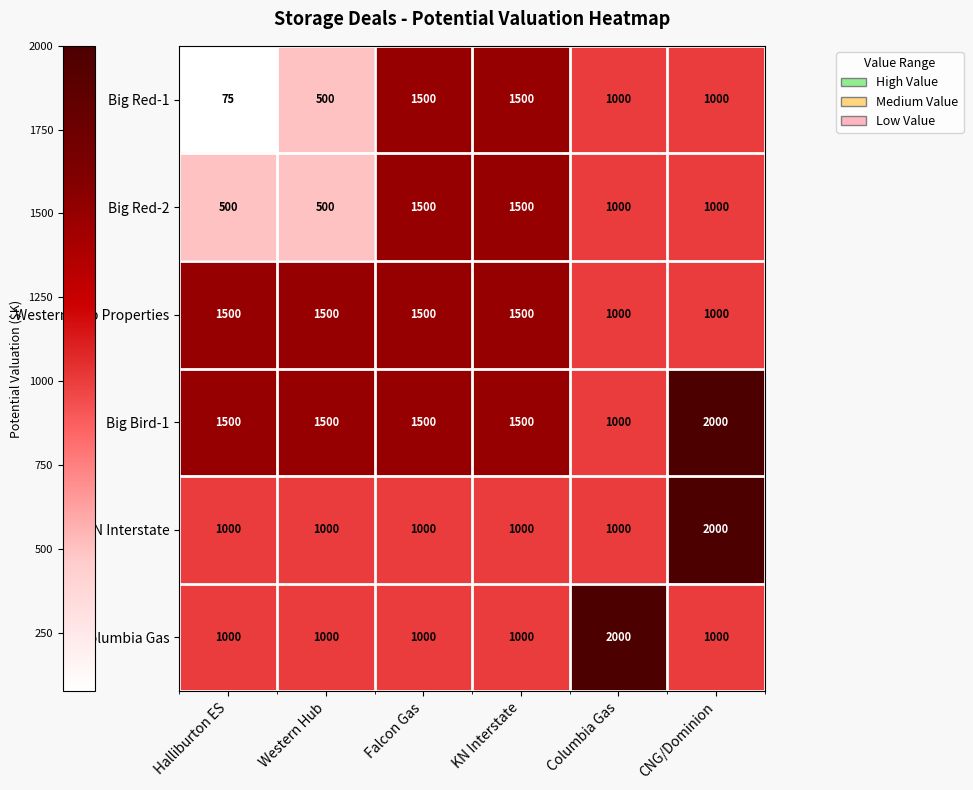

Which series has the widest spread of values?

Big Red-1